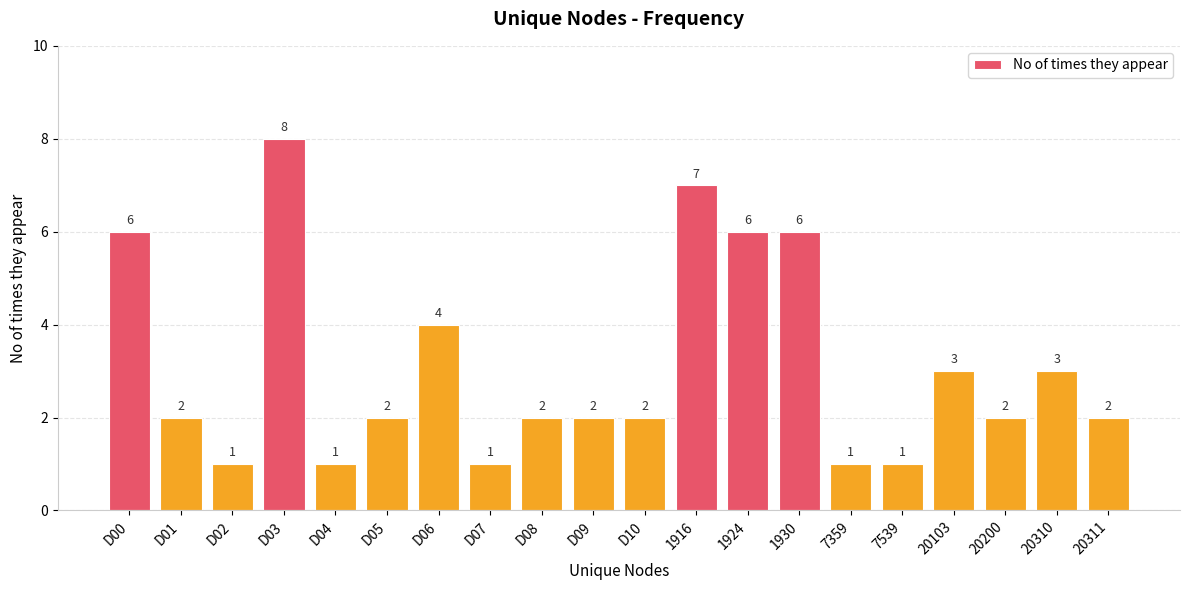

What is the change in value from D01 to D06?

+2